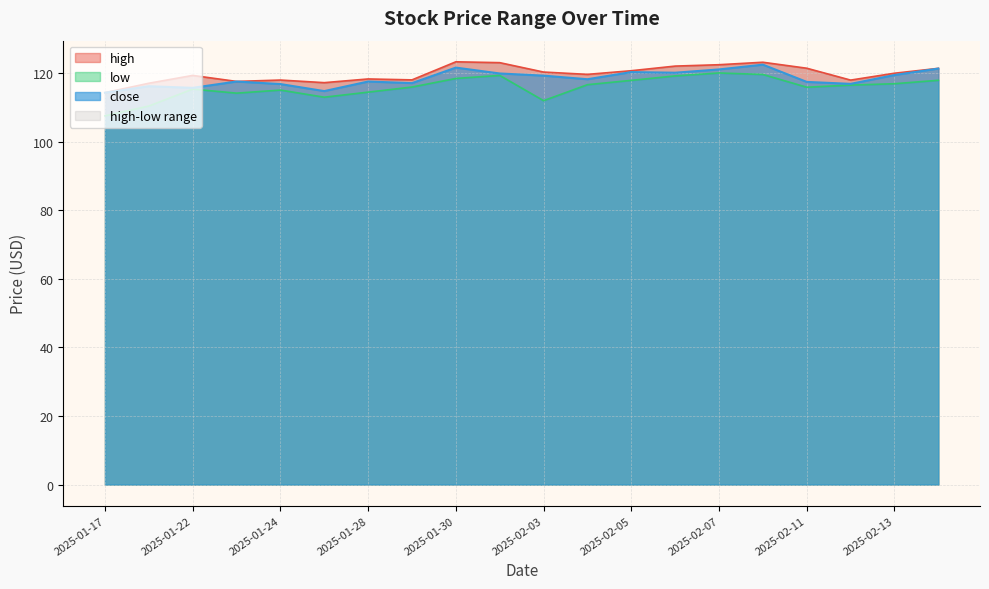

In low, how many points are higher than both neighbors (excluding endpoints)?

4